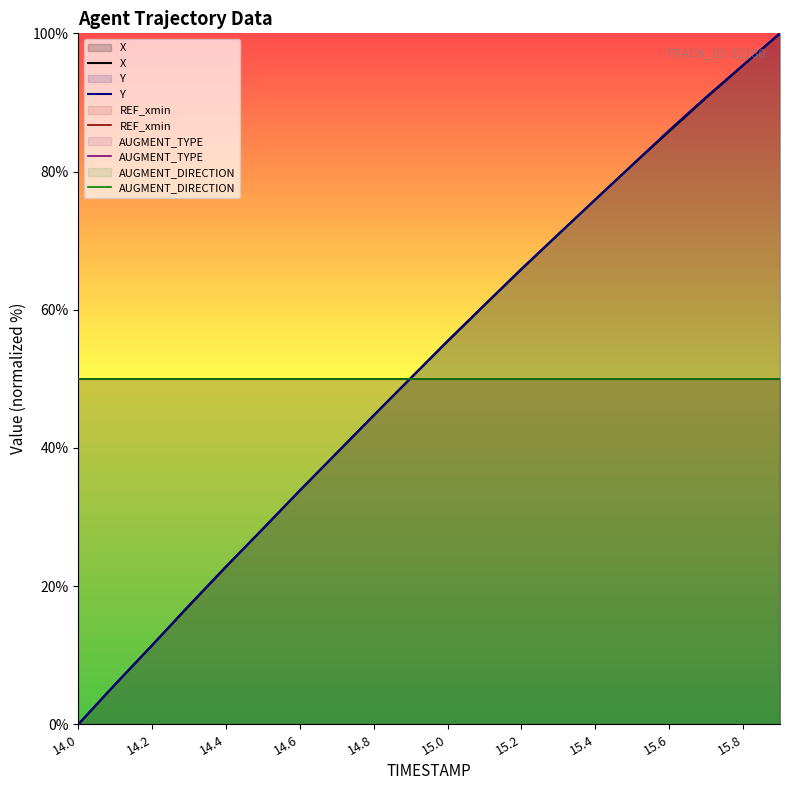

What are all the series names shown in the legend?

X, Y, REF_xmin, AUGMENT_TYPE, AUGMENT_DIRECTION